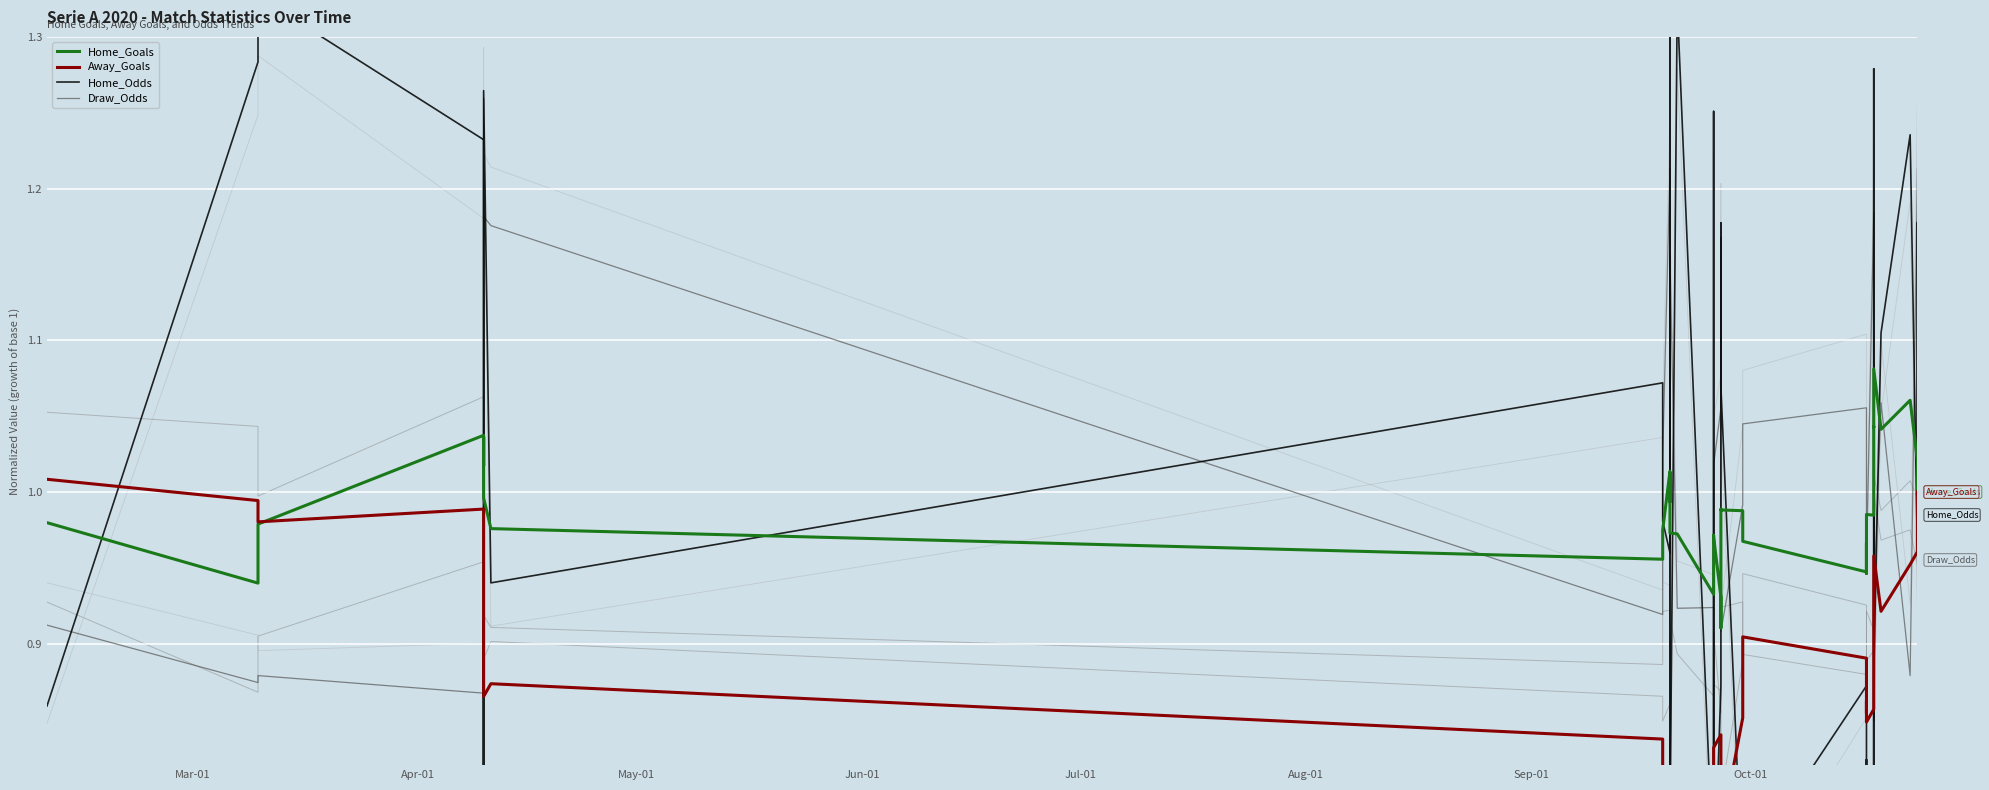

Between which two adjacent categories do Home_Odds and Home_Goals first intersect?

Mar-01 and Apr-01